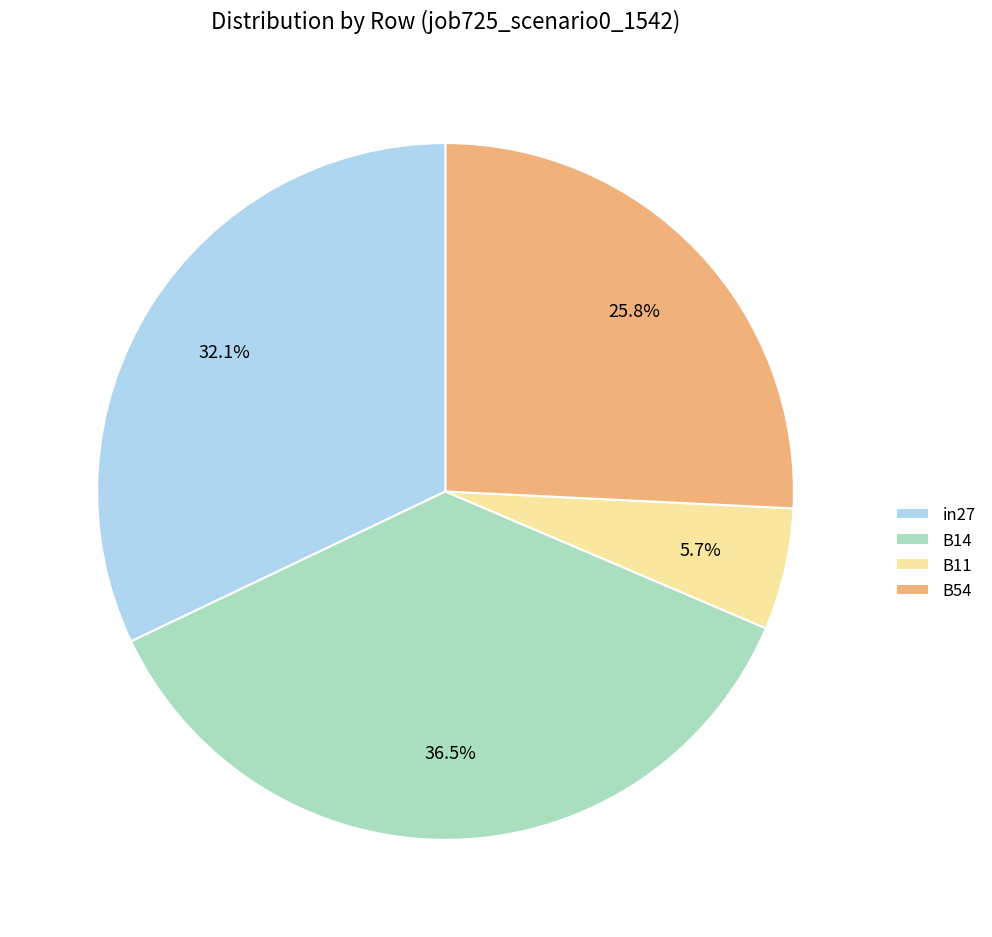

Count the number of slices in the pie.

4